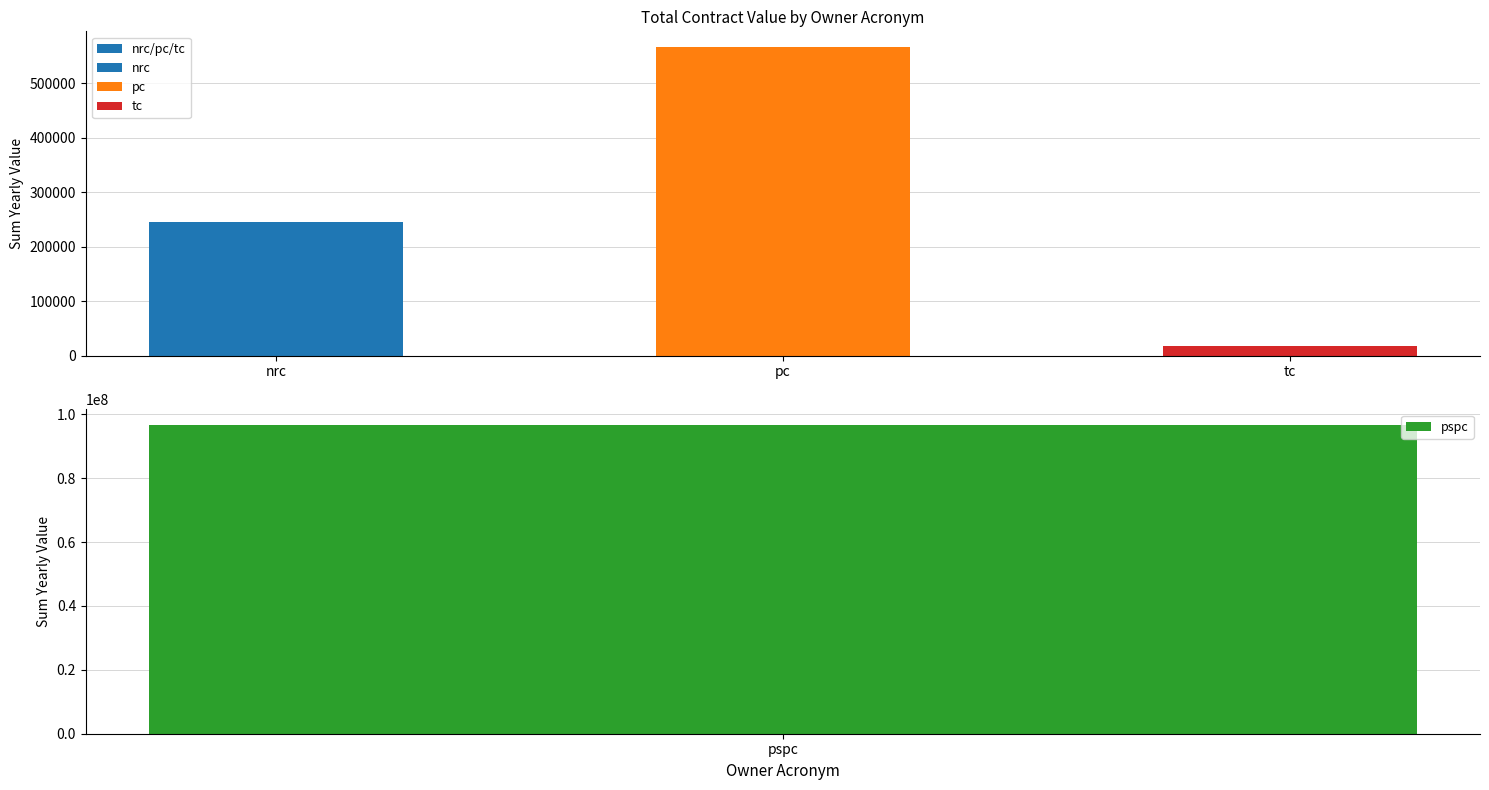

What is the change in value from pc to tc?

-549973.6